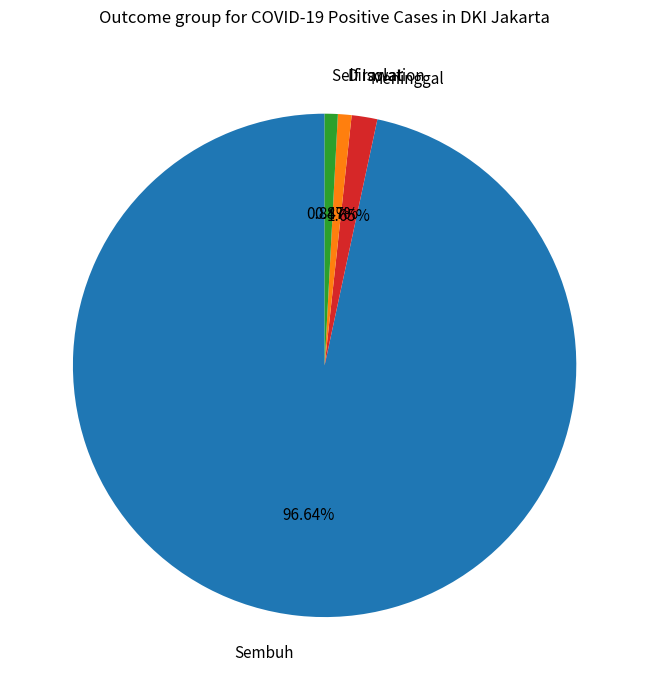

How many slices are in this pie chart?

4